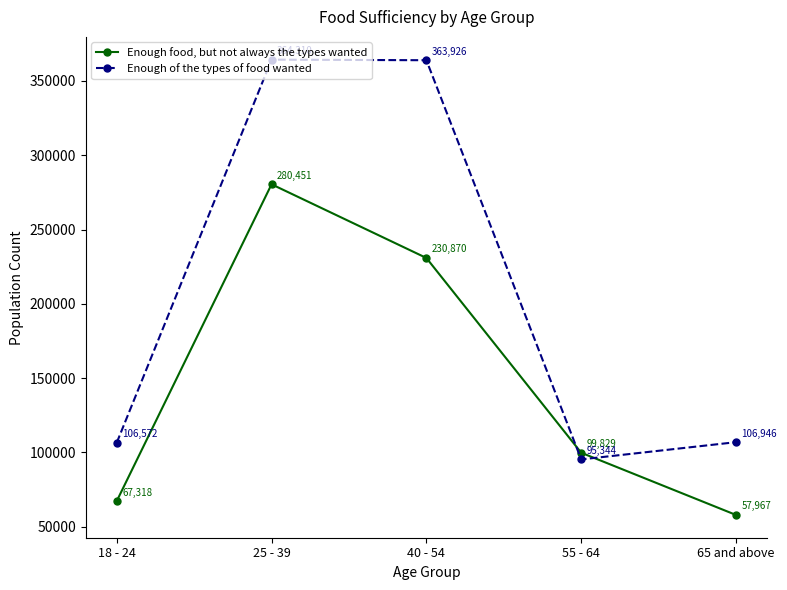

The Enough food, but not always the types wanted series shows 67318 at 18 - 24. True or false?

True